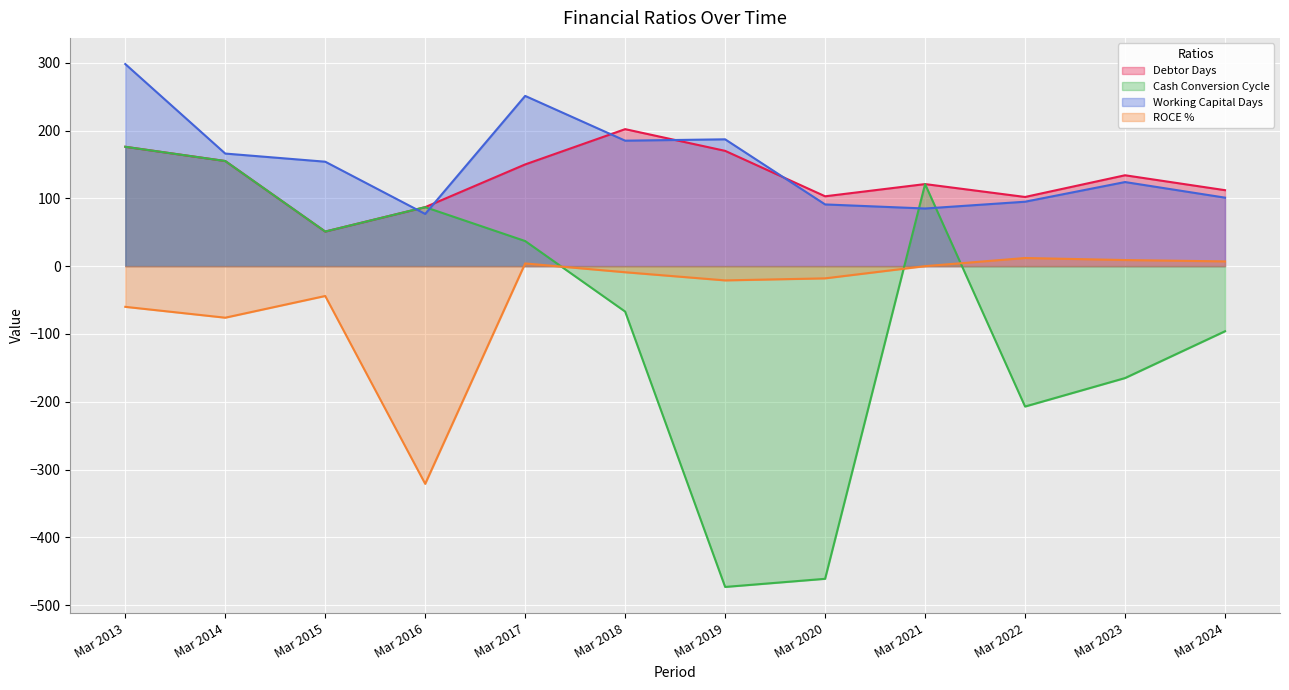

Where is ROCE % nearest to the value -154?

Mar 2014